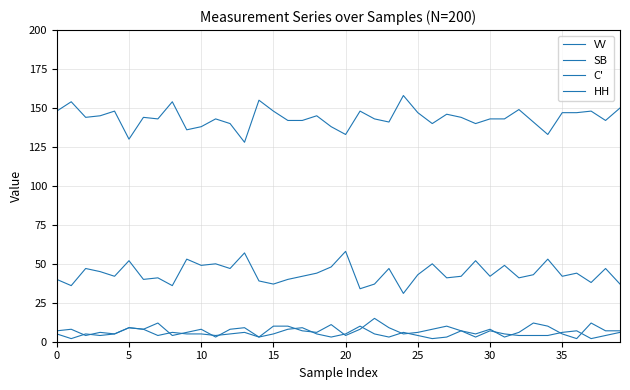

Does the chart display data point markers on the line(s)?

No